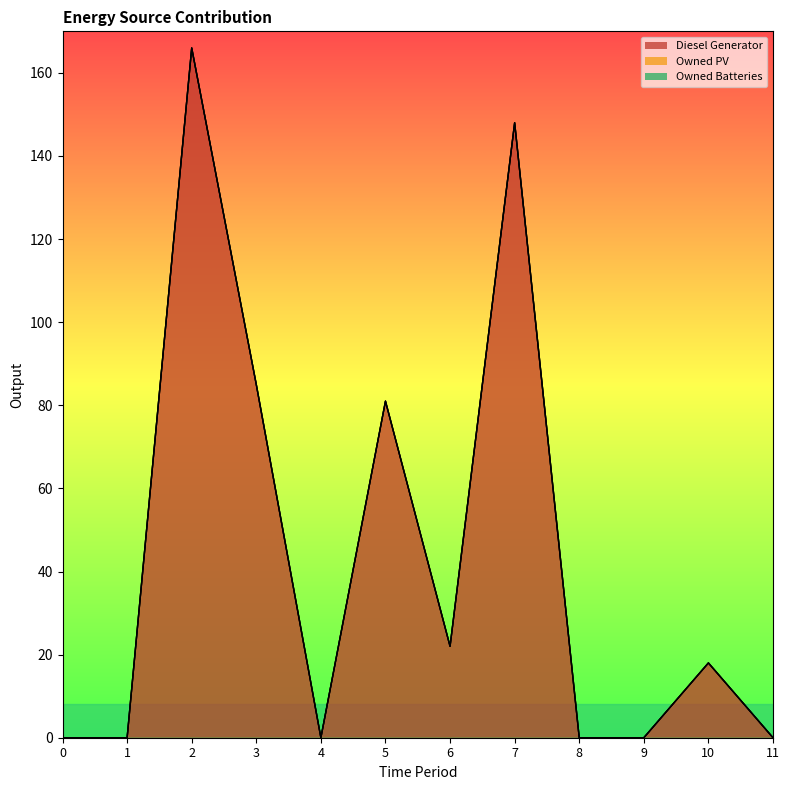

Reading left to right, what are all the values shown in this chart?

Diesel Generator: 0=0	1=0	2=166	3=85	4=0	5=81	6=22	7=148	8=0	9=0	10=18	11=0
Owned PV: 0=0	1=0	2=0	3=0	4=0	5=0	6=0	7=0	8=0	9=0	10=0	11=0
Owned Batteries: 0=0	1=0	2=0	3=0	4=0	5=0	6=0	7=0	8=0	9=0	10=0	11=0